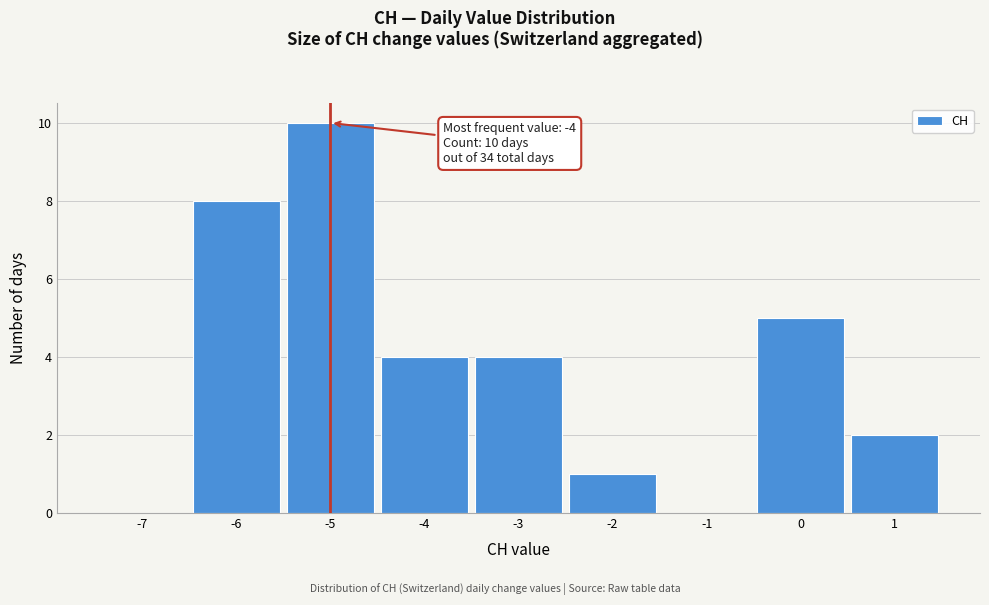

Reading right to left, extract all data points from this chart.

1=2	0=5	-1=0	-2=1	-3=4	-4=4	-5=10	-6=8	-7=0